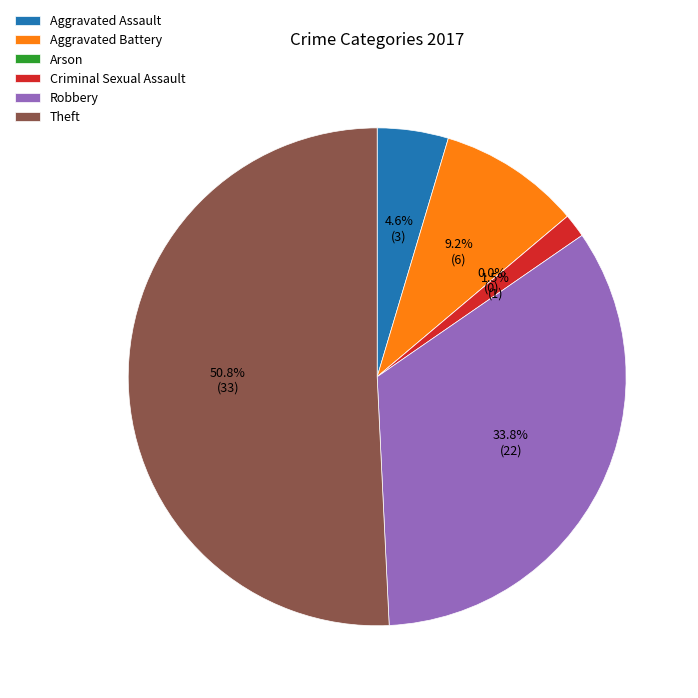

True or false: Robbery accounts for 43% of the total.

False